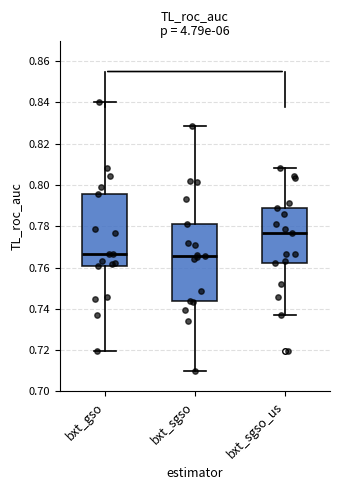

Where is the upper edge of the box for bxt_sgso_us on the y-axis? The values are not printed on the chart, so give them approximately, as read against the axis.

0.788